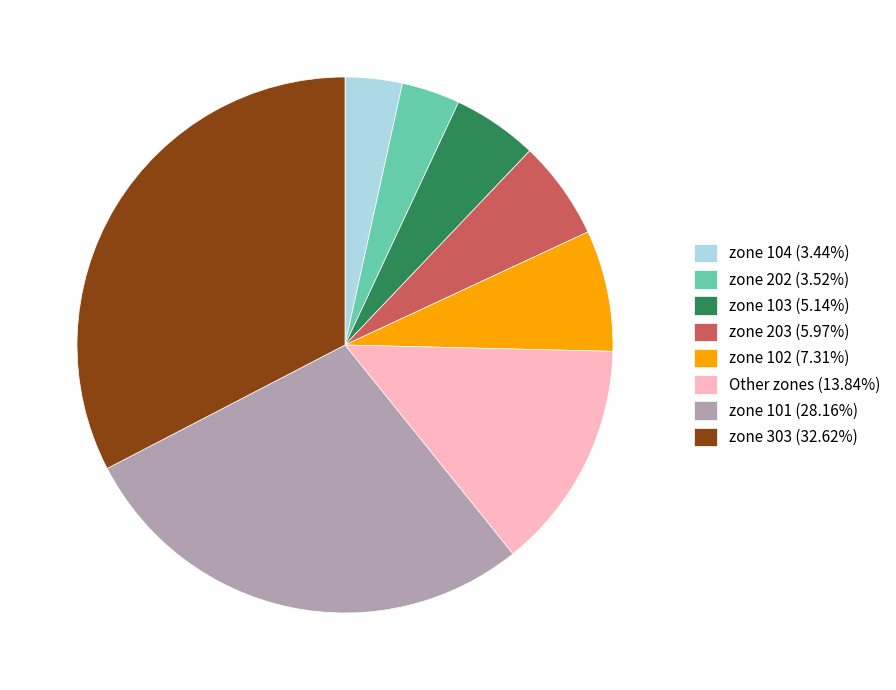

Approximately how many times larger is the value at zone 203 (5.97%) compared to zone 103 (5.14%)?

1.2